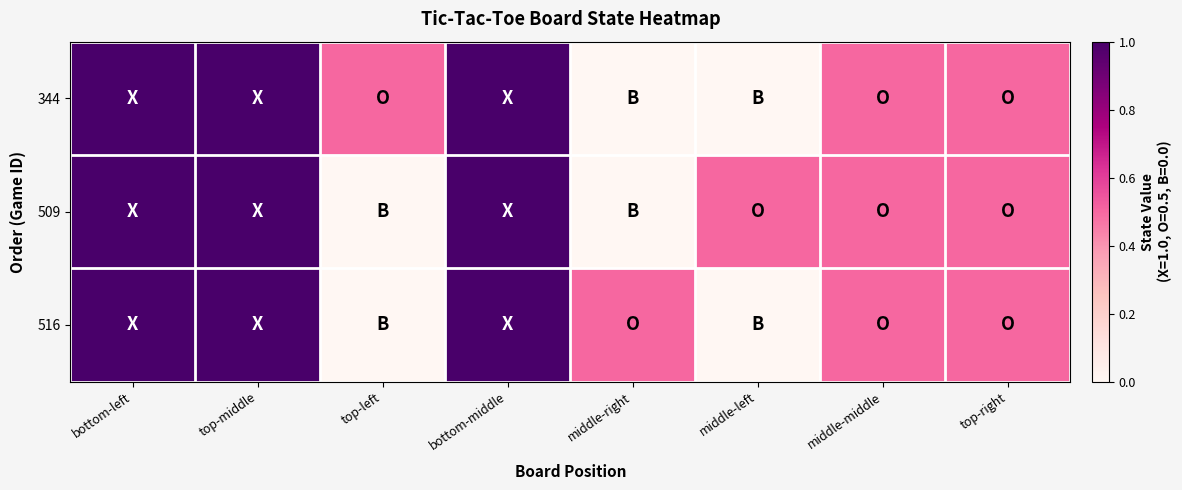

Rank the series by their maximum value, from lowest to highest.

344, 509, 516